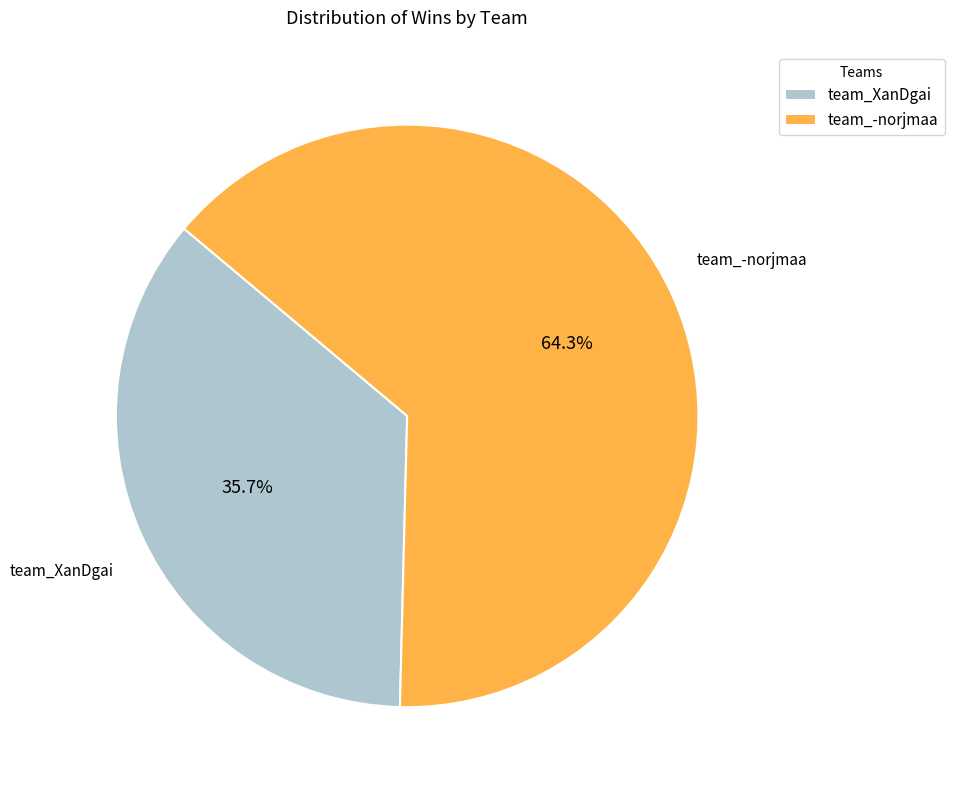

How many slices are in this pie chart?

2